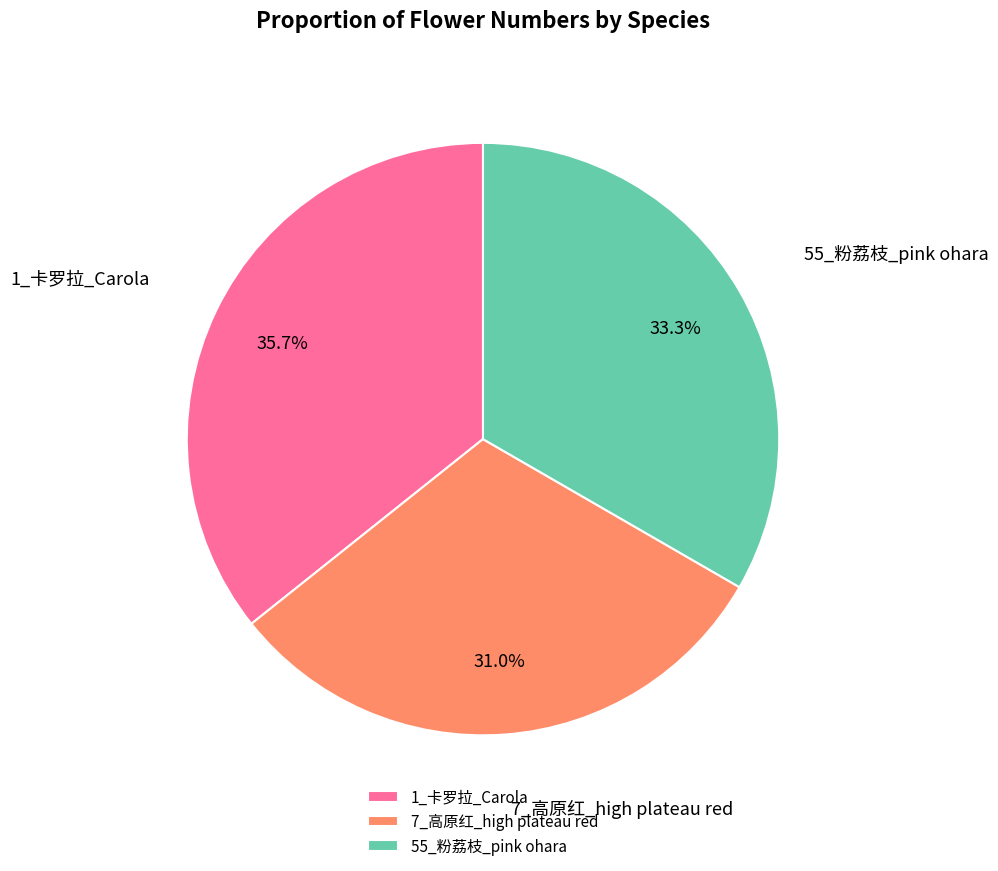

True or false: 55_粉荔枝_pink ohara accounts for 27% of the total.

False